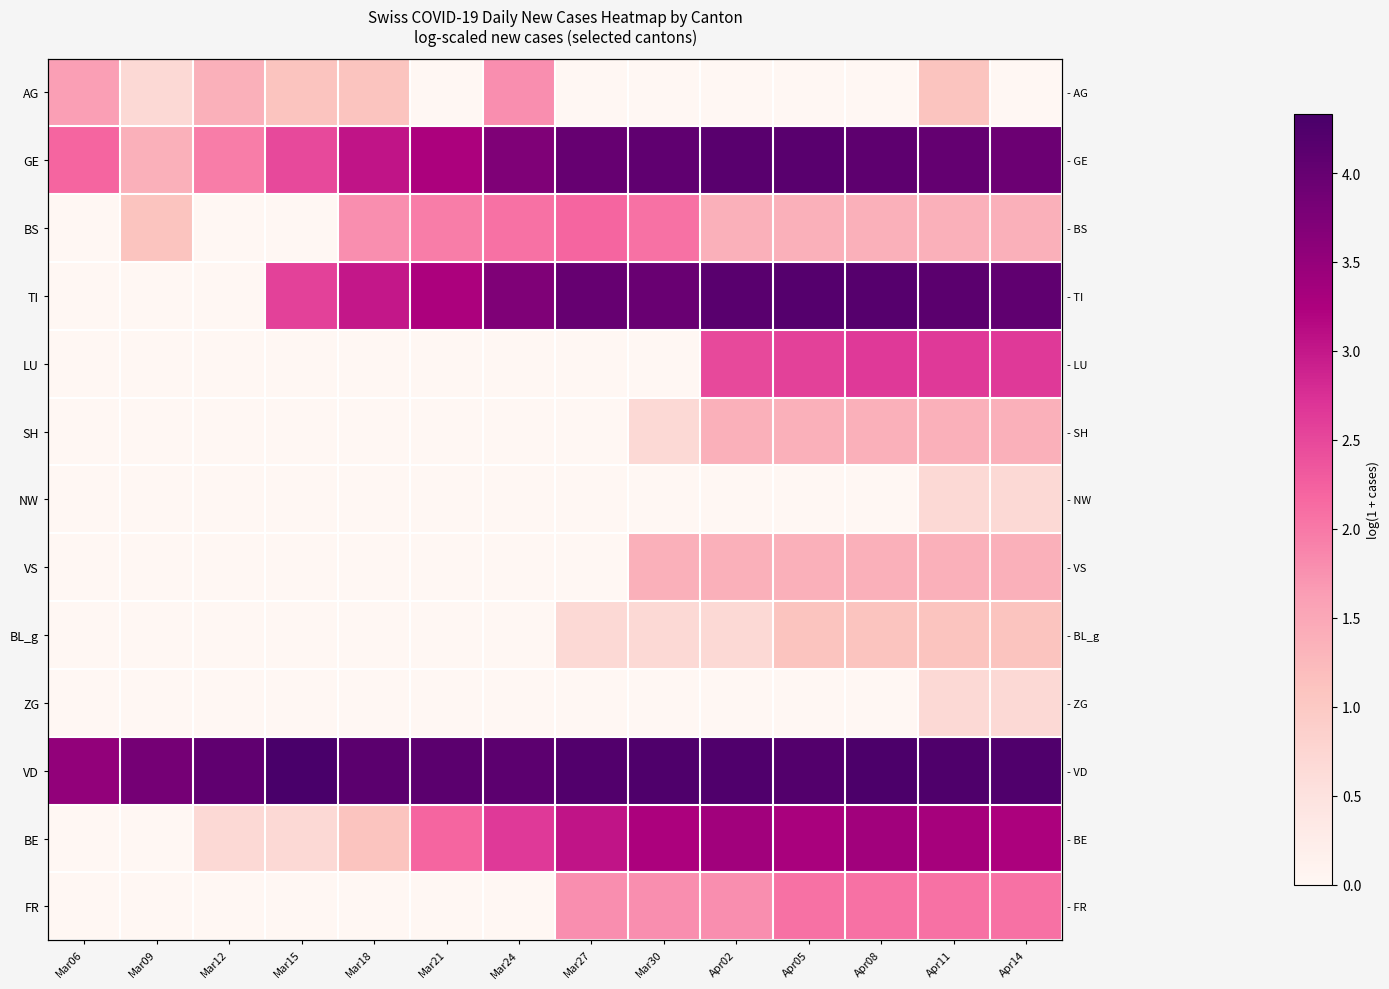

At which category is the sum across all series the highest?

Apr11